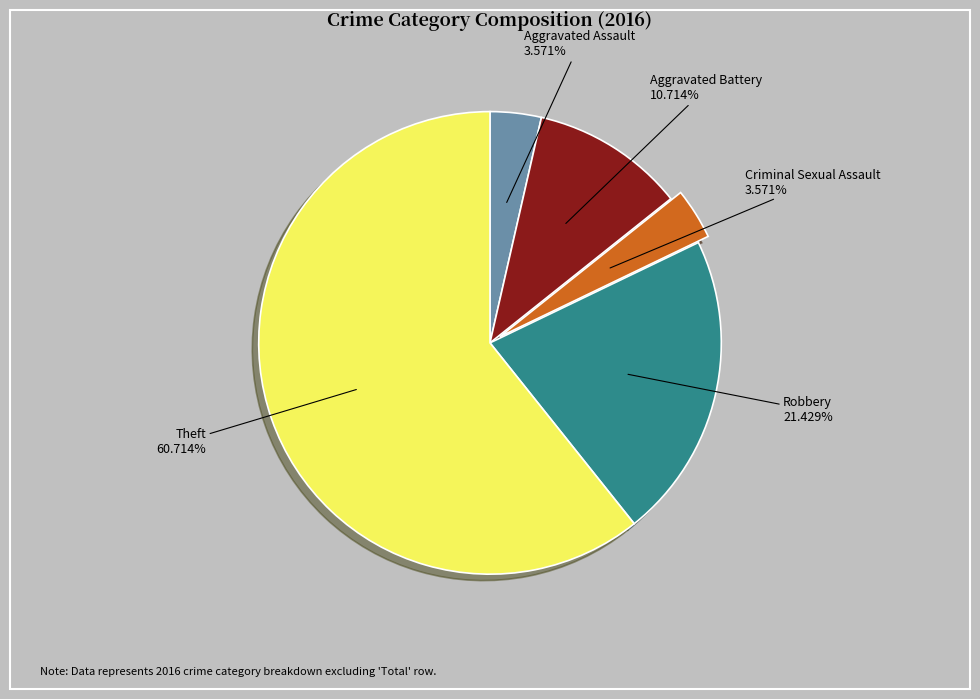

How many slices are in this pie chart?

5